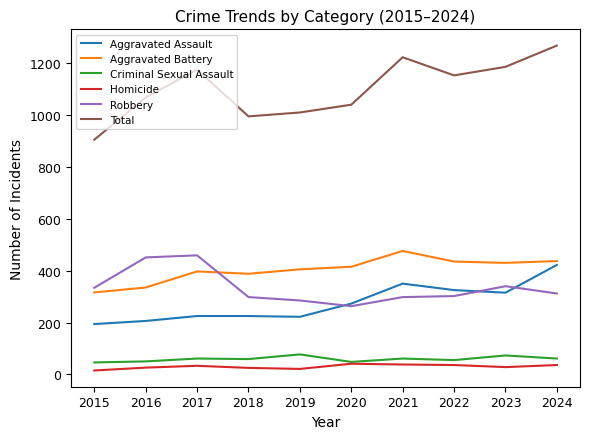

True or false: Aggravated Battery has a value of 430 at 2023.

True